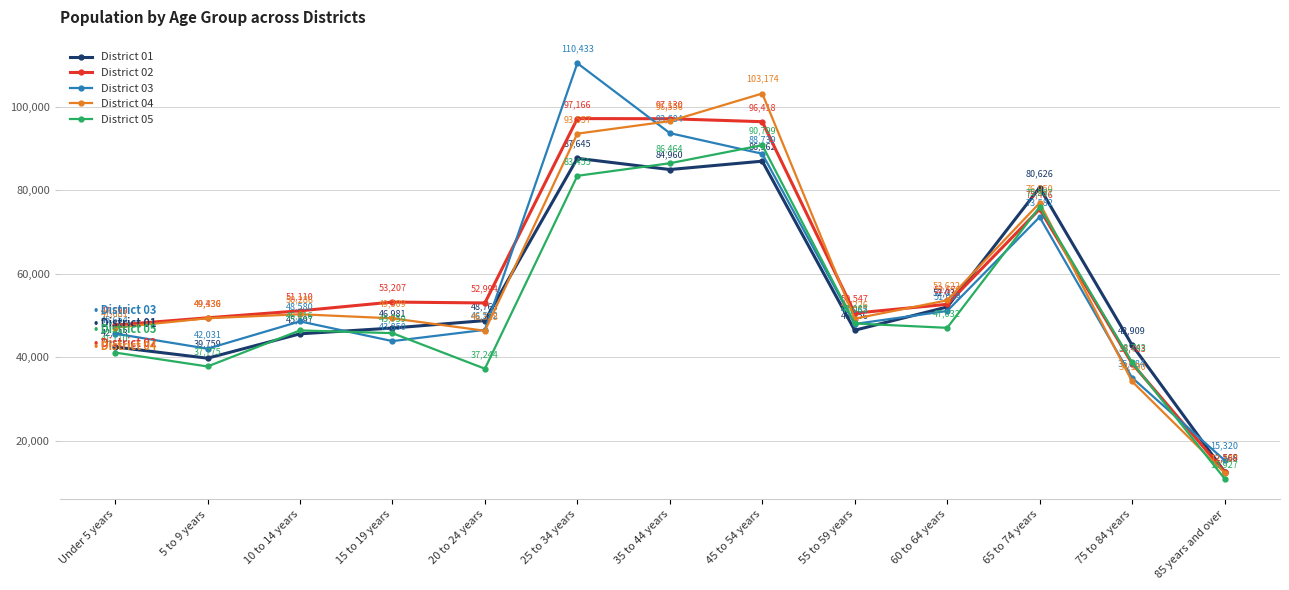

The District 02 series shows 30470 at 20 to 24 years. True or false?

False